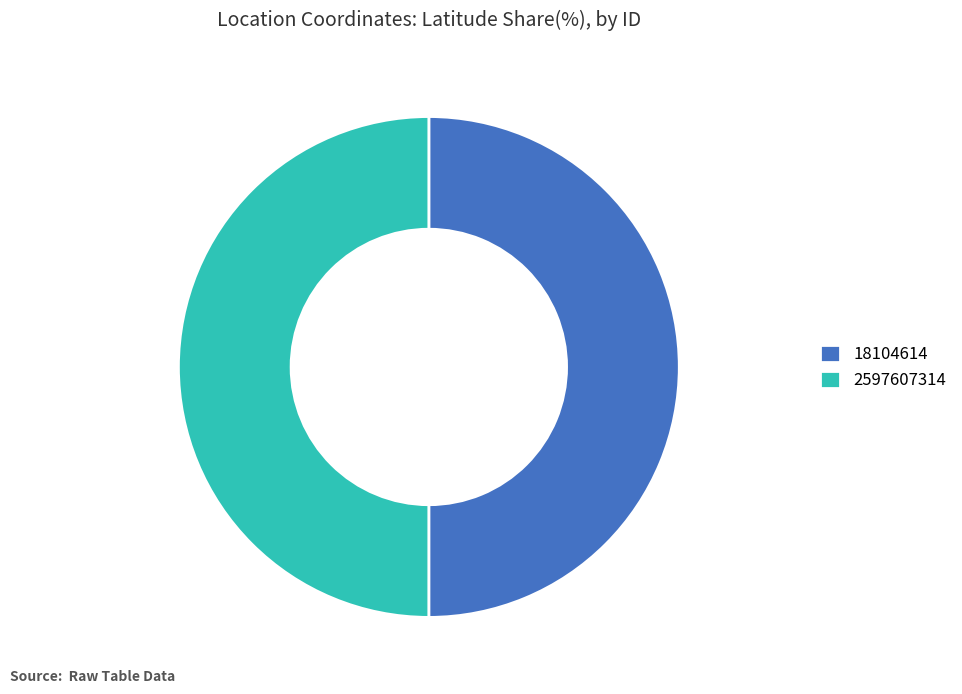

The 18104614 slice represents 50% of the pie. True or false?

True